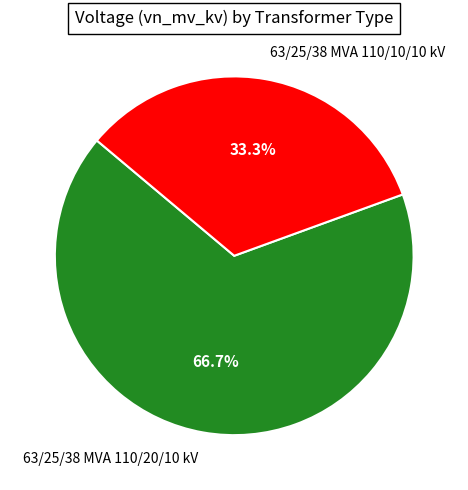

What is the ratio of the value at 63/25/38 MVA 110/10/10 kV to the value at 63/25/38 MVA 110/20/10 kV?

0.5